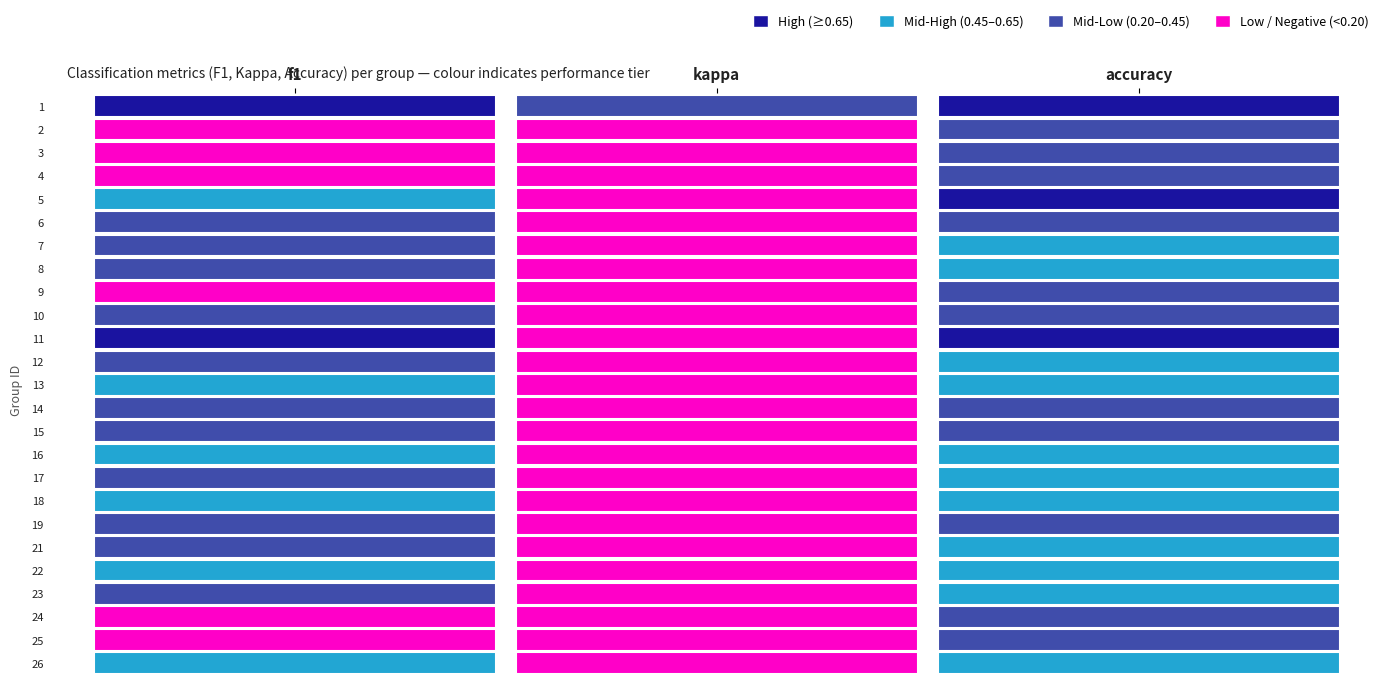

What is the minimum value for 4?

0.2